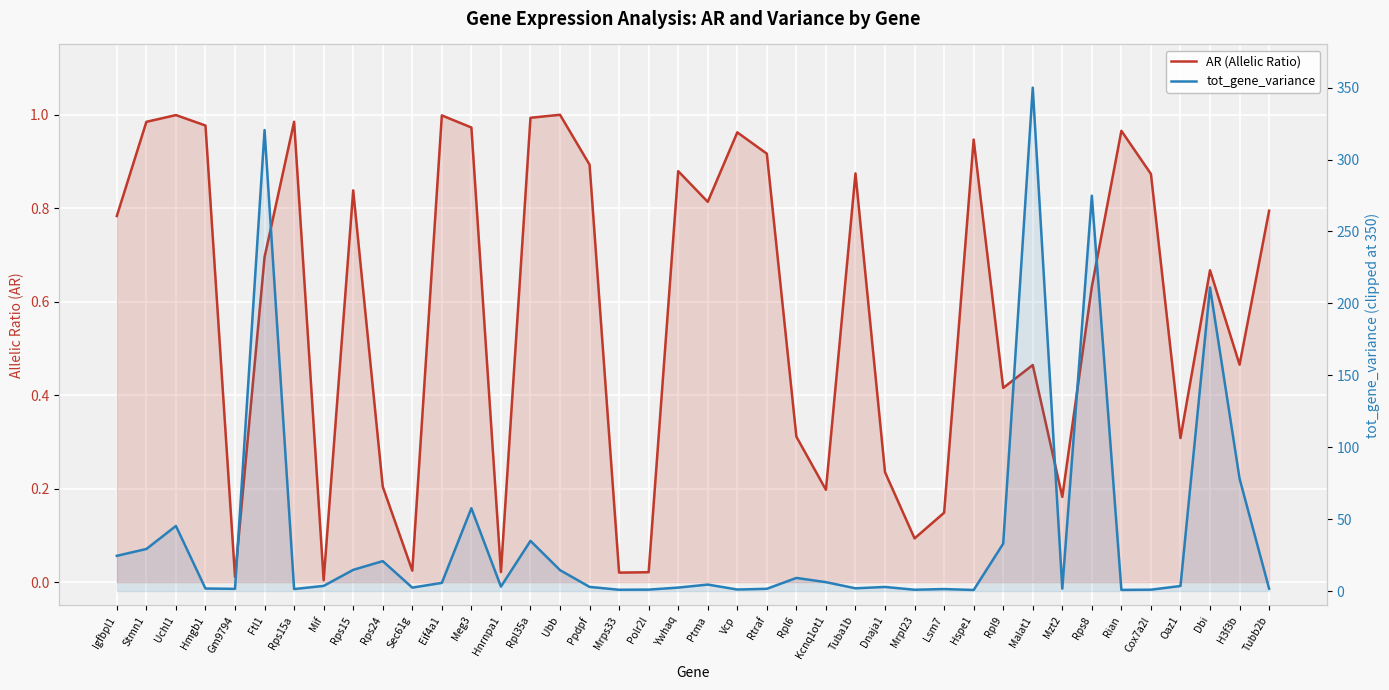

What are all the series names shown in the legend?

AR (Allelic Ratio), tot_gene_variance